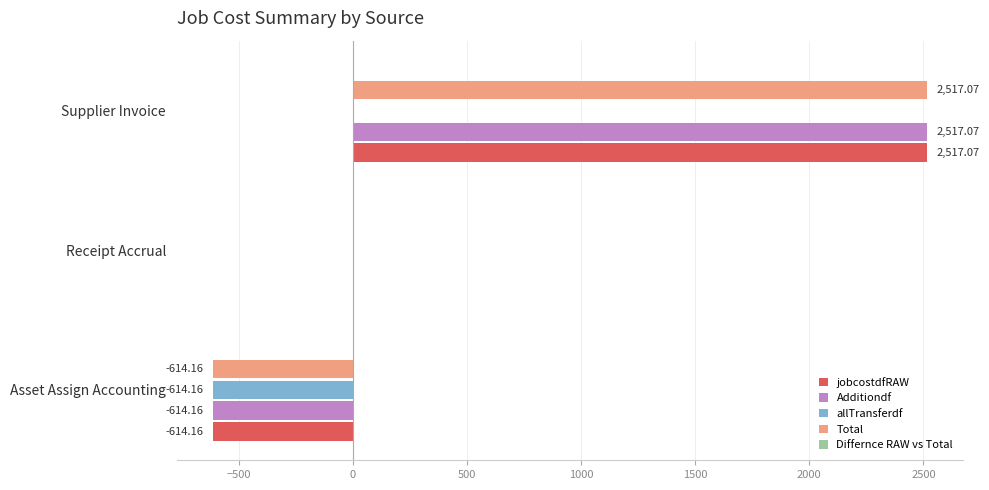

Which label corresponds to the largest value in the chart?

Supplier Invoice